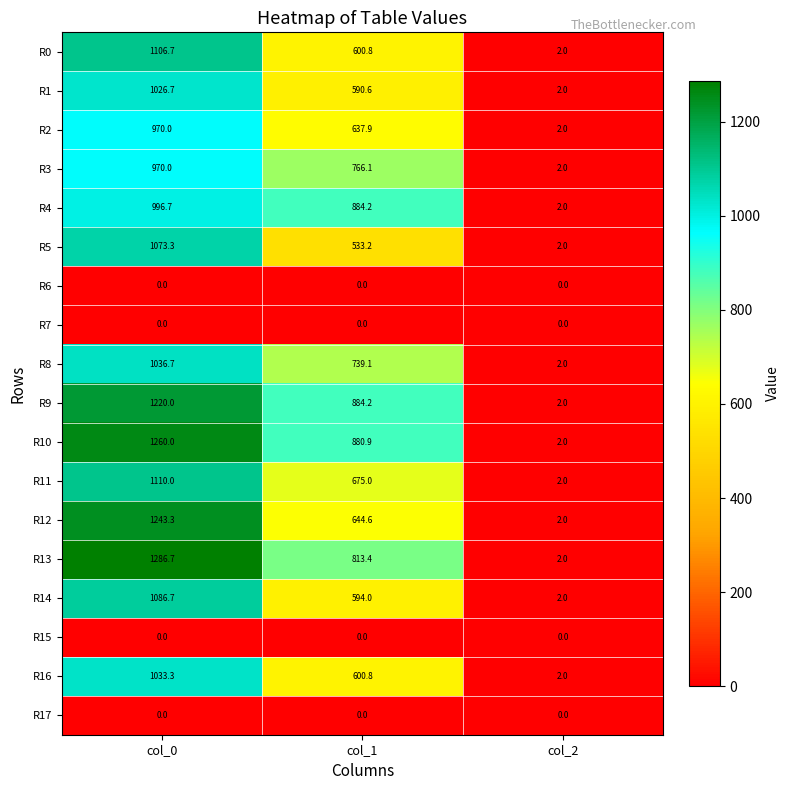

What is the average value of the R1 series?

539.8